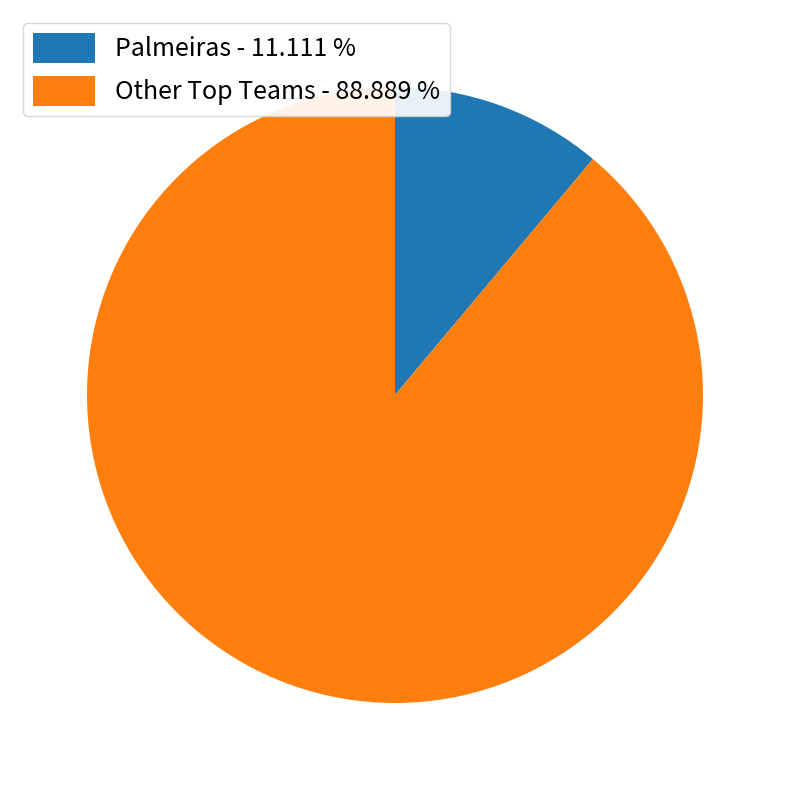

Which category has the biggest portion of the pie?

Other Top Teams - 88.889 %